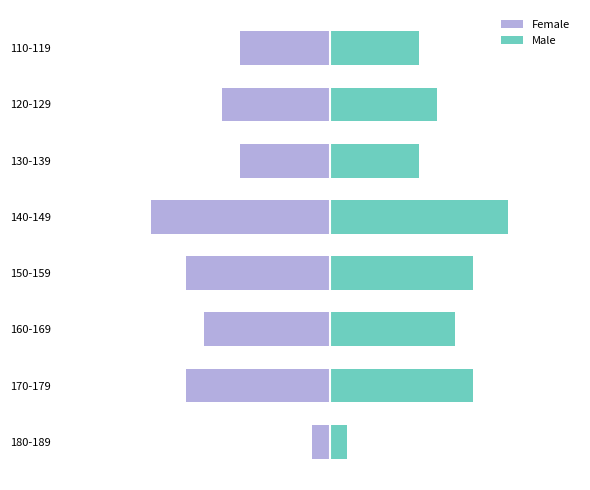

Is the value of Female at 140-149 greater than the value of Male at 140-149?

No